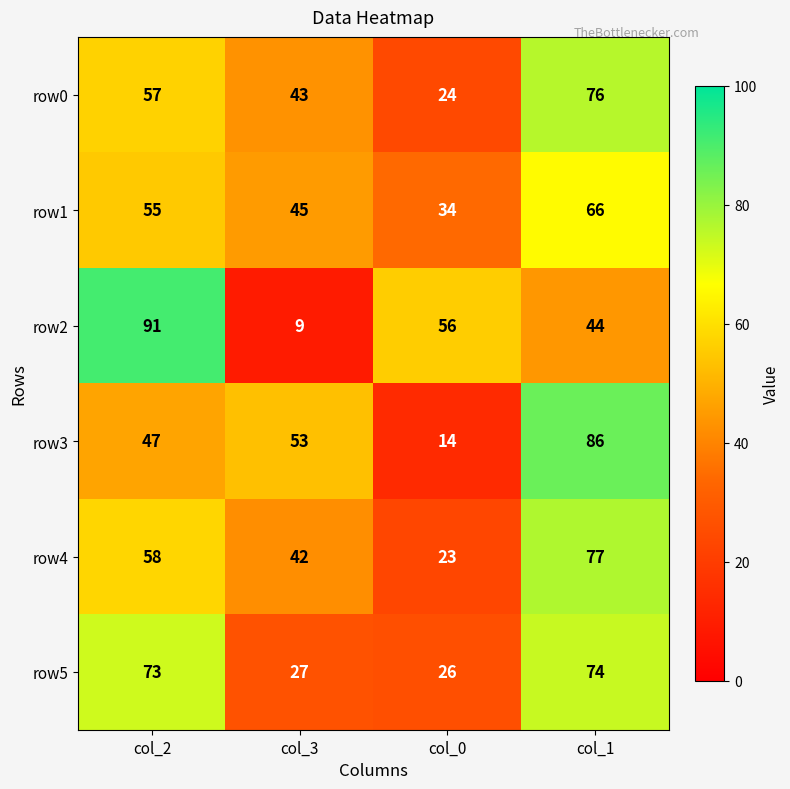

Which category has the highest value in the row2 series?

col_2